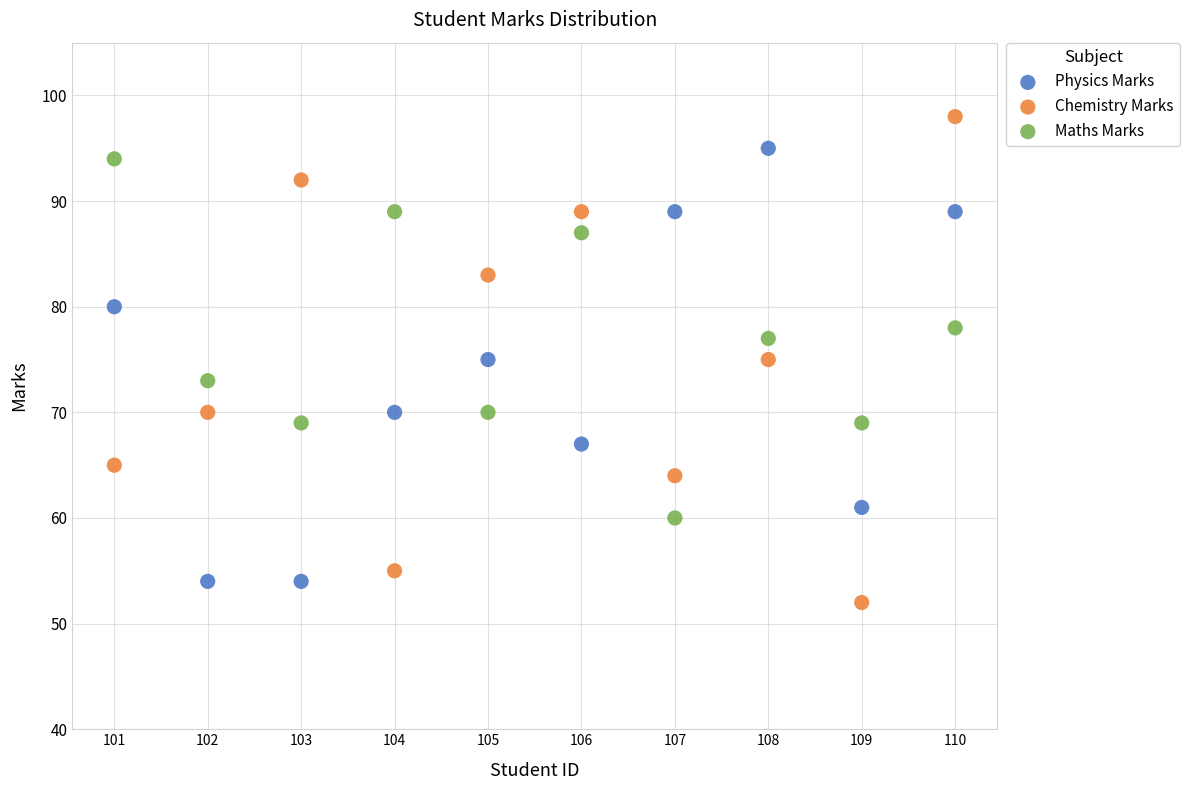

What is the X range (max minus min) for the scatter plot?

9